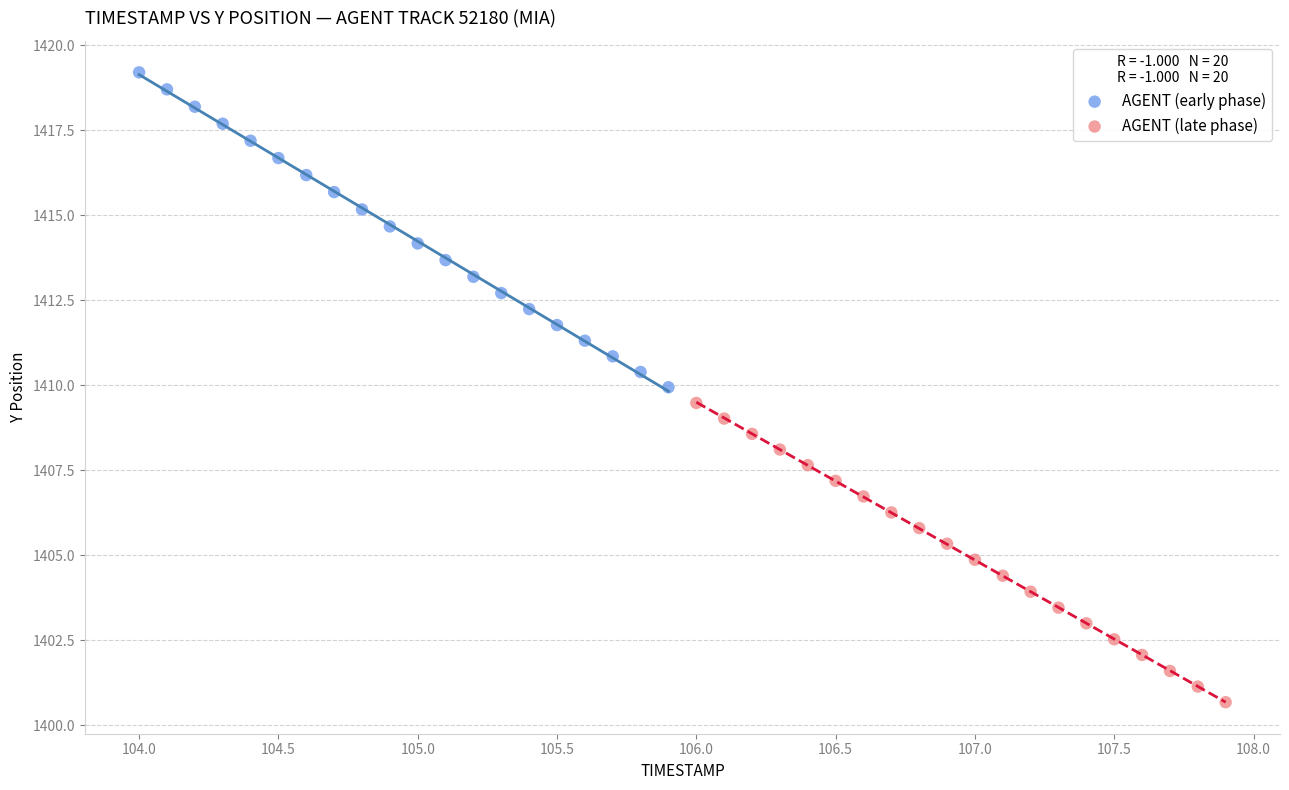

Which series contains the highest Y value?

AGENT (early phase)